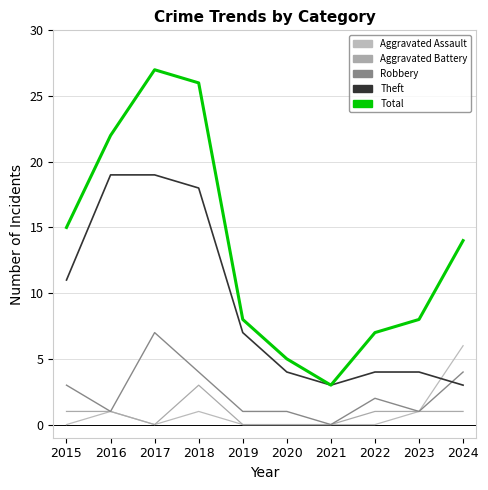

Which has a higher value, 2015 or 2021?

2015